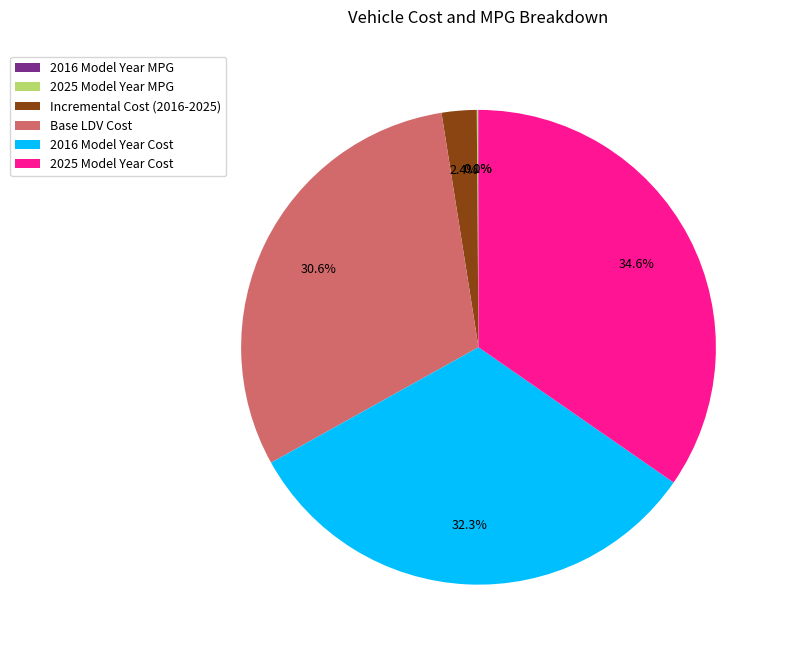

What percentage is NOT represented by 2025 Model Year Cost?

65.4%